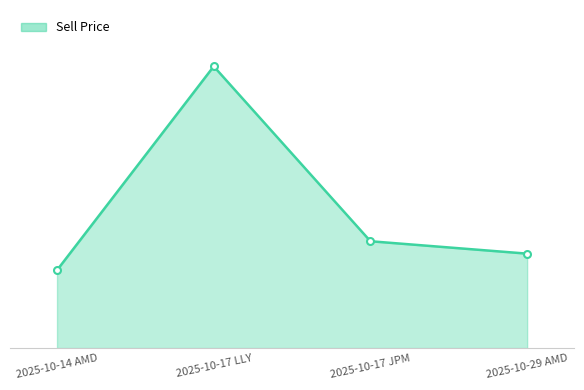

The value at 2025-10-14 AMD is 71.7. True or false?

False